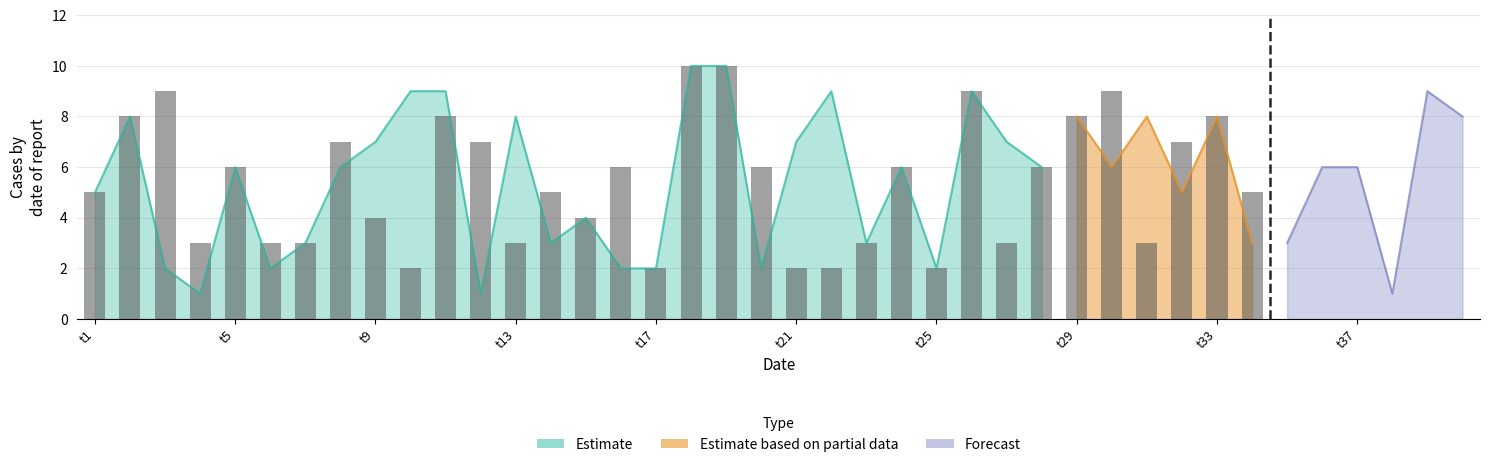

How many data points are less than 6?

17